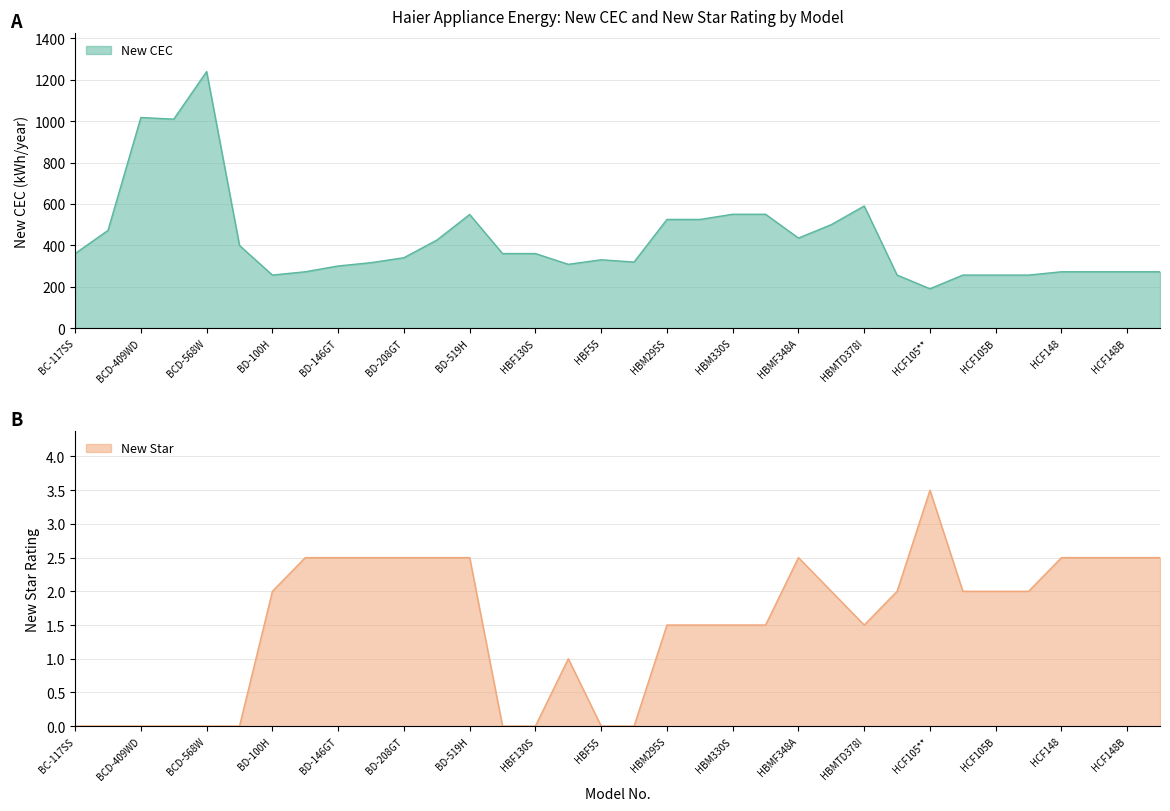

At which label does New Star first exceed 2?

BD-142H